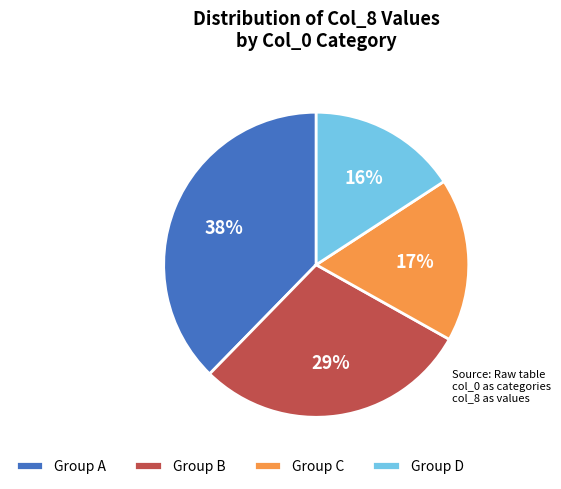

Does any single category account for the majority?

No